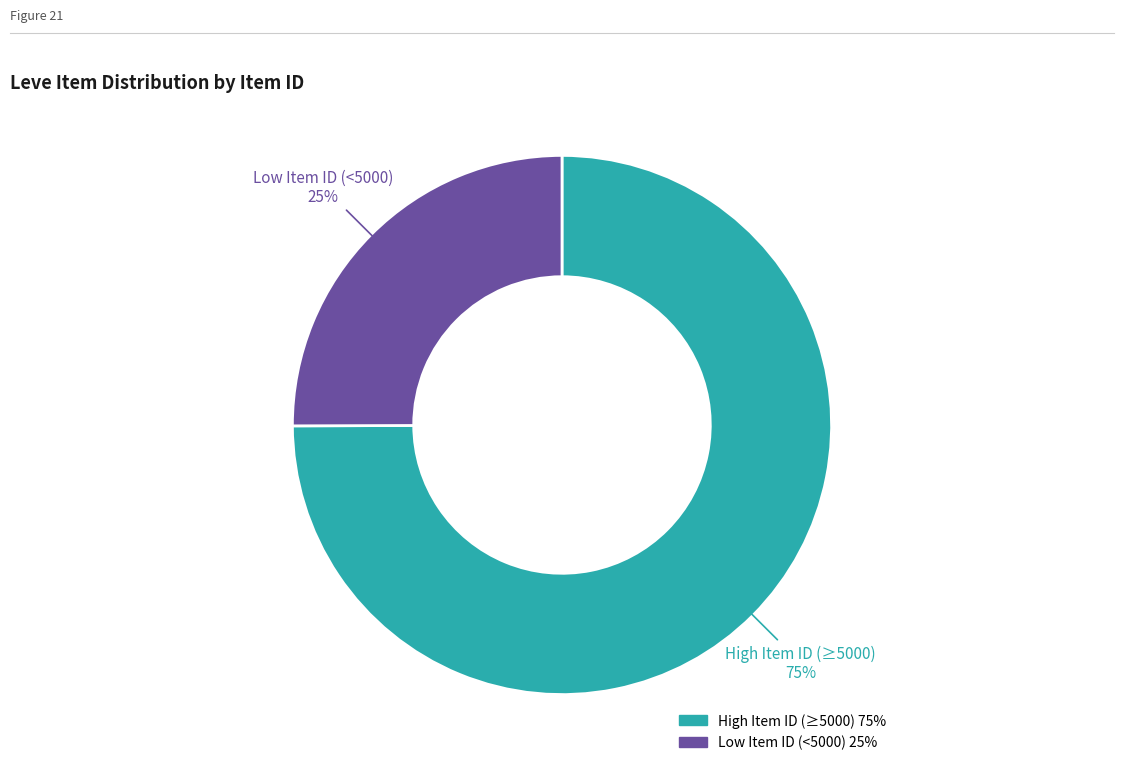

To the nearest percent, what is the difference between the largest and smallest slice percentages?

50%